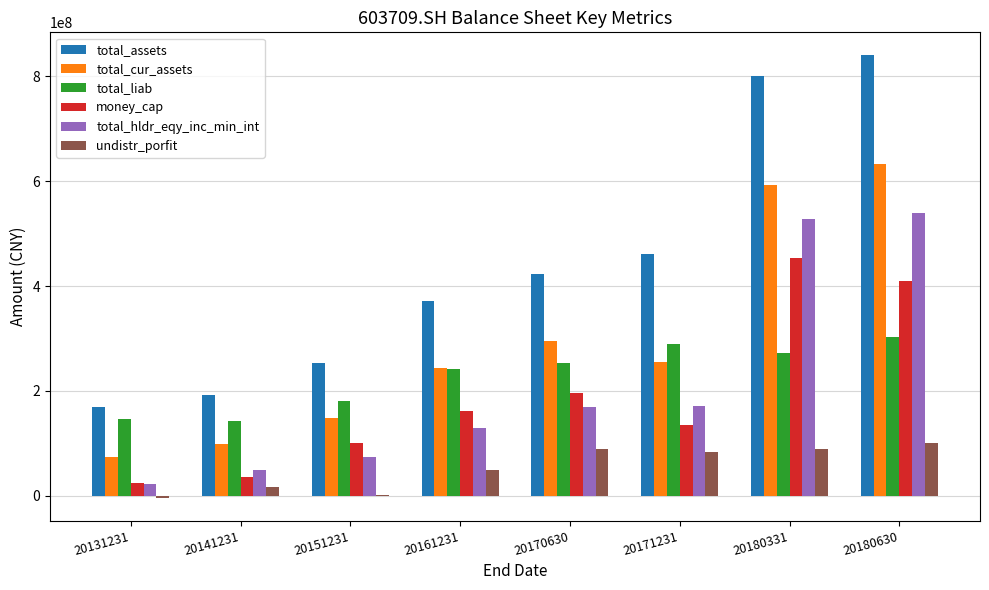

What is the sum of all total_cur_assets values?

2342383409.7